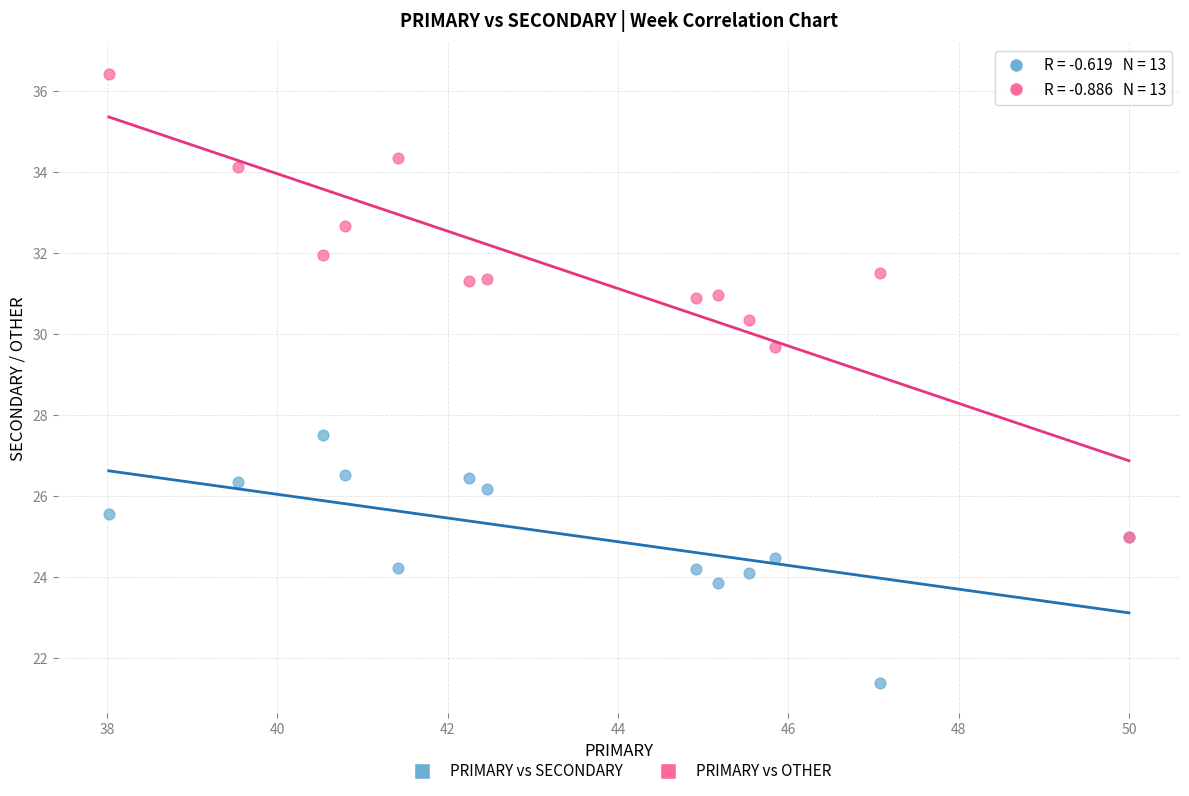

Across all series, what Y value is closest to 28?

27.5